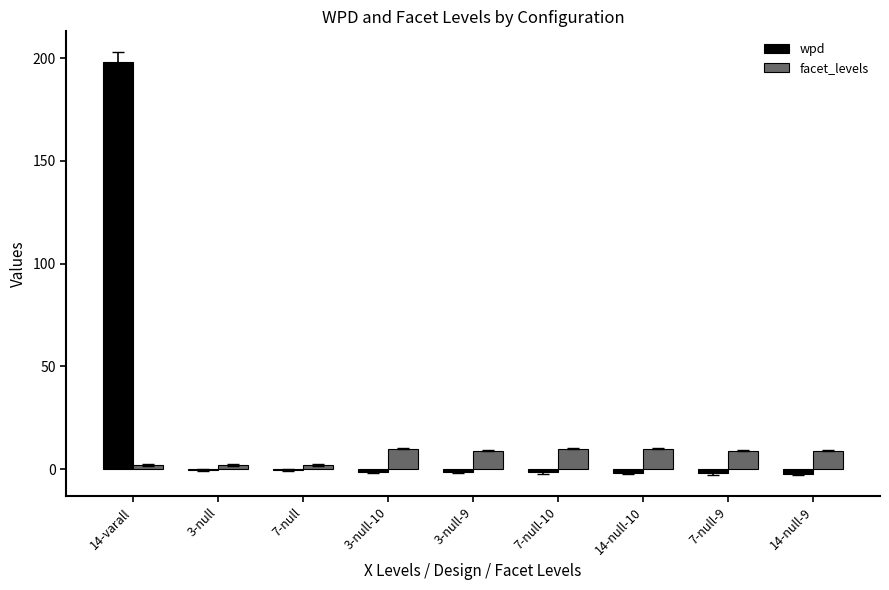

What is the maximum value for facet_levels?

10.0